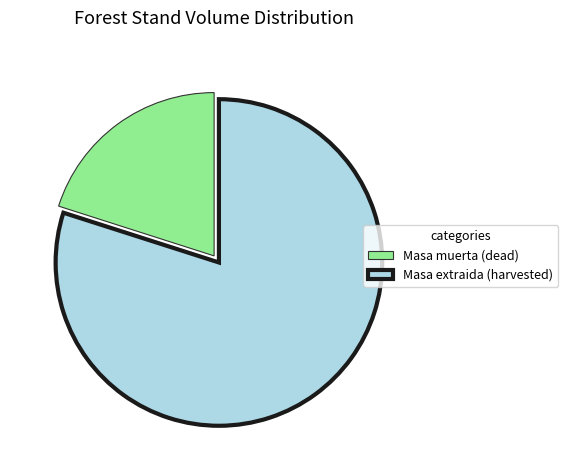

Is the sum of Masa extraida (harvested) and Masa muerta (dead) greater than half?

Yes